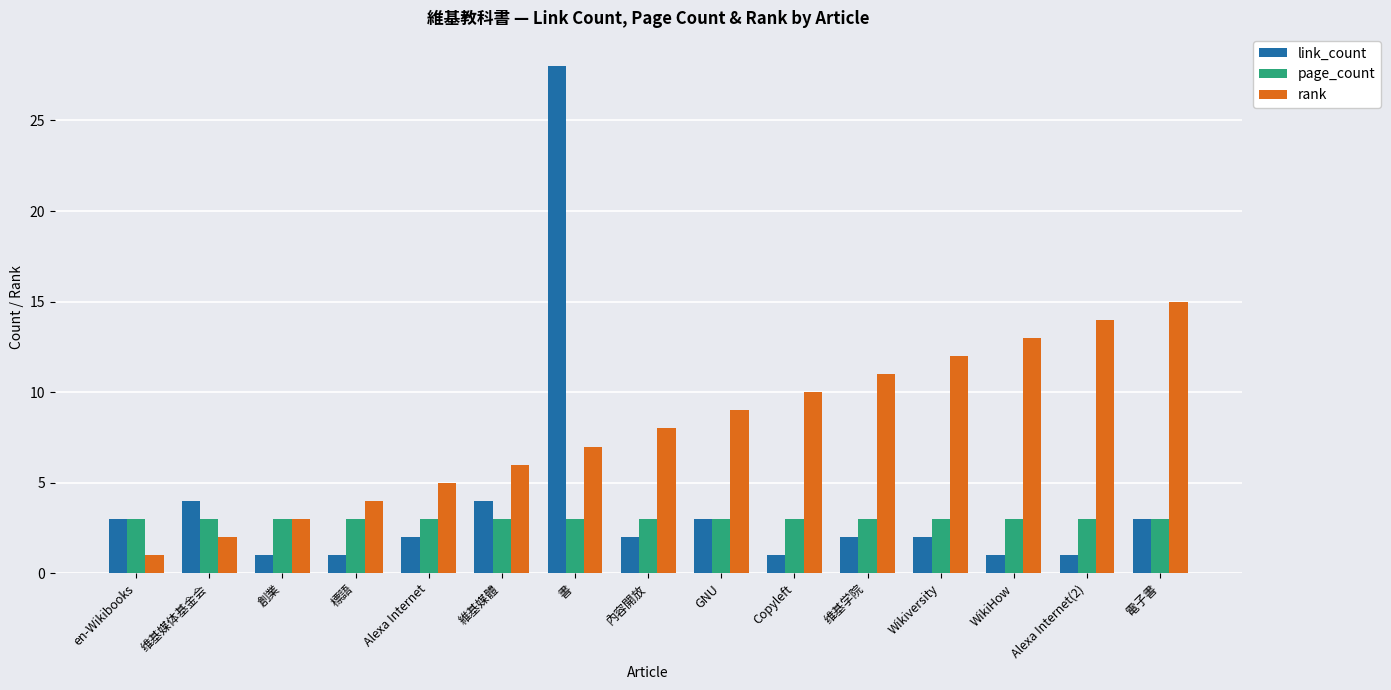

Rank the series by their average value, from lowest to highest.

page_count, link_count, rank